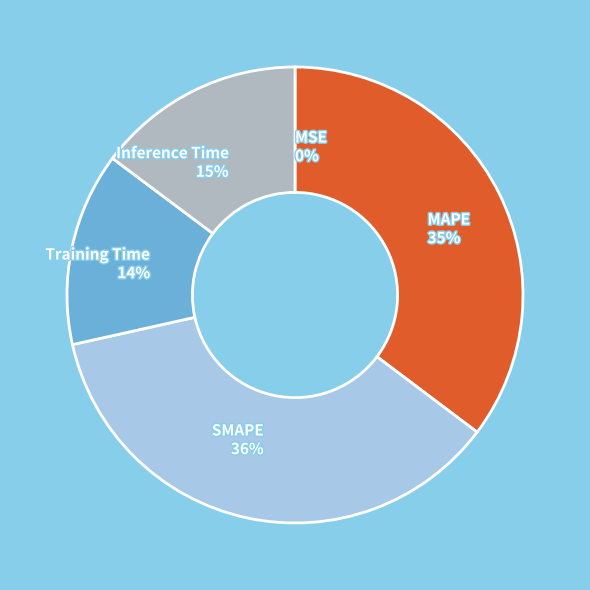

Which category has the biggest portion of the pie?

SMAPE